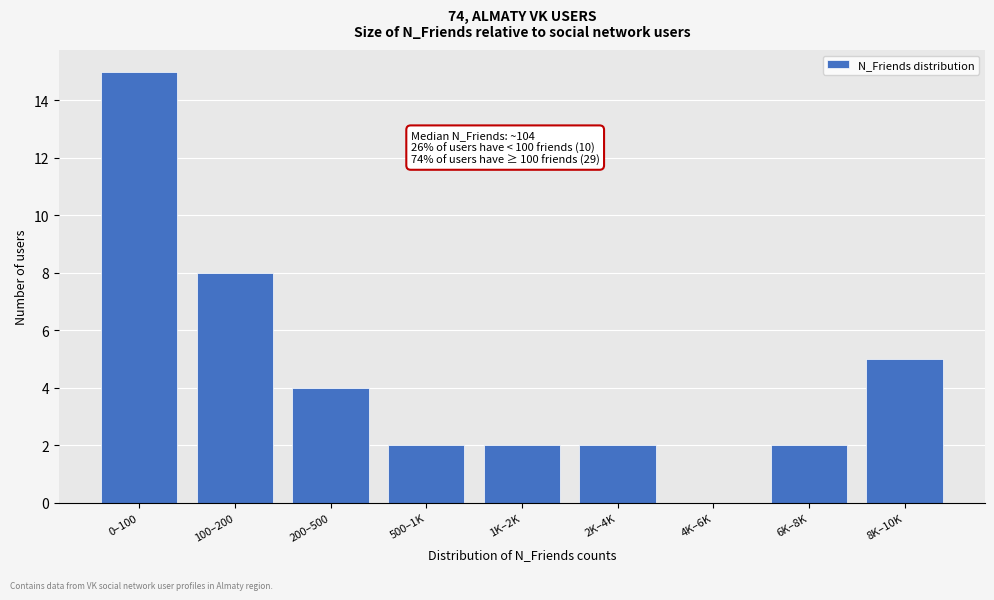

Reading right to left, list all the values displayed in this chart.

8K–10K=5	6K–8K=2	4K–6K=0	2K–4K=2	1K–2K=2	500–1K=2	200–500=4	100–200=8	0–100=15